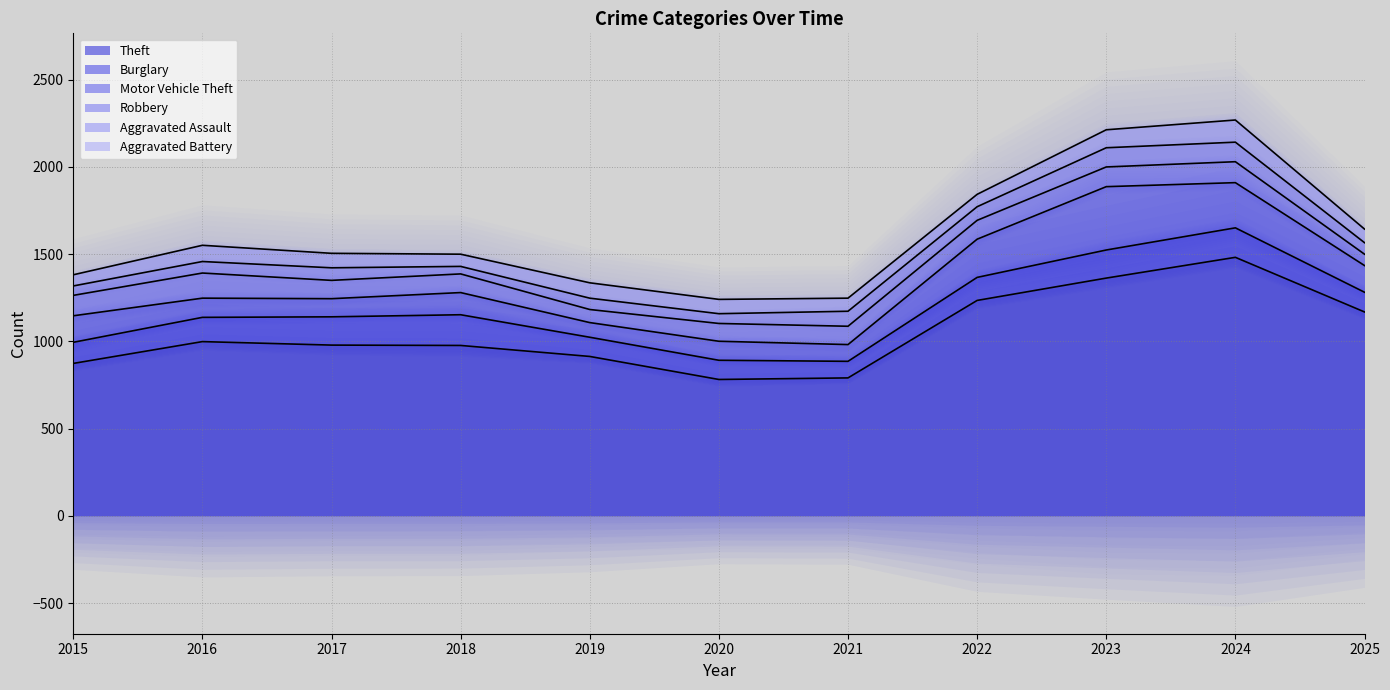

Between 2016 and 2017, which series saw the biggest shift?

Robbery